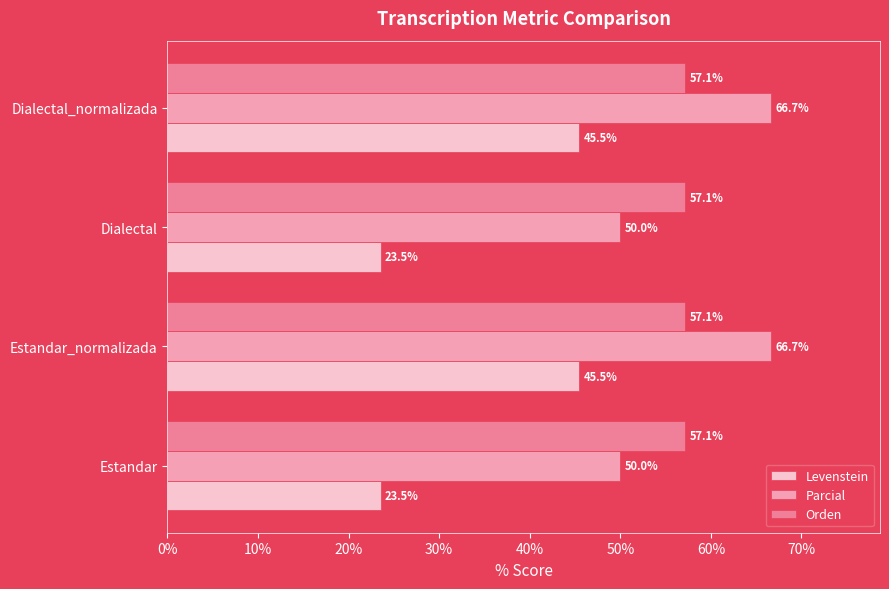

What is the sum of the Levenstein values at Dialectal_normalizada and Estandar?

69.0